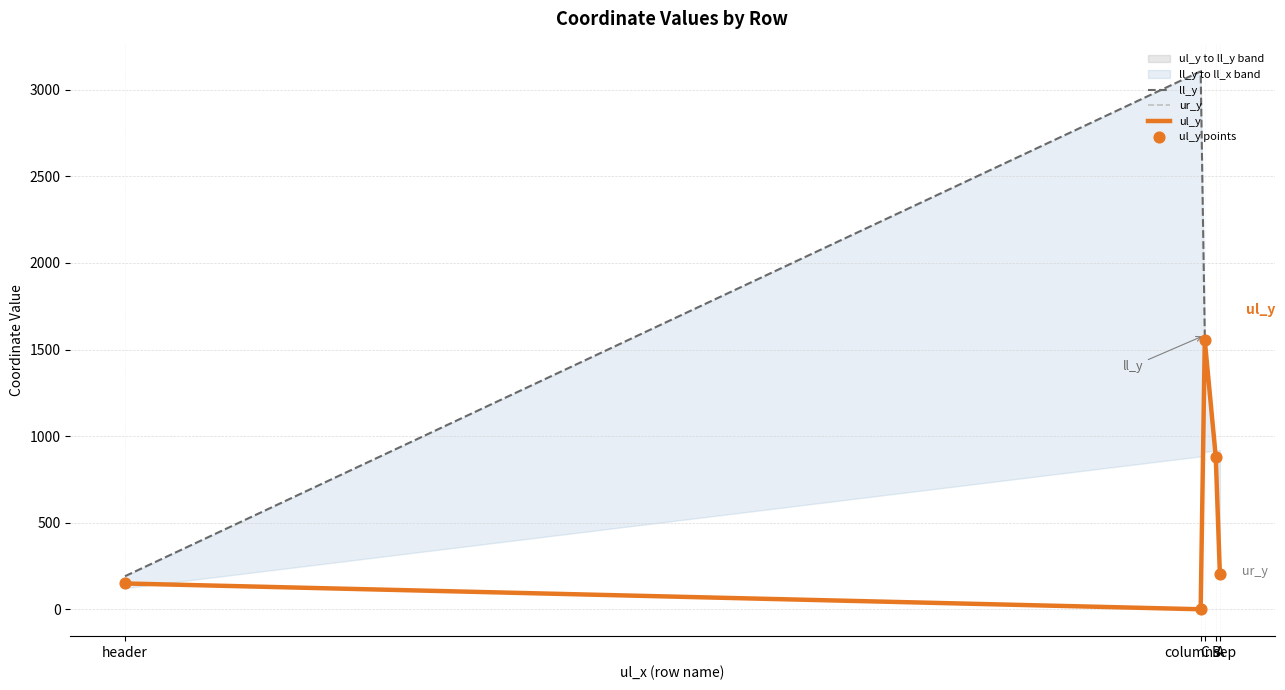

What is the total value across all series at B?

3546